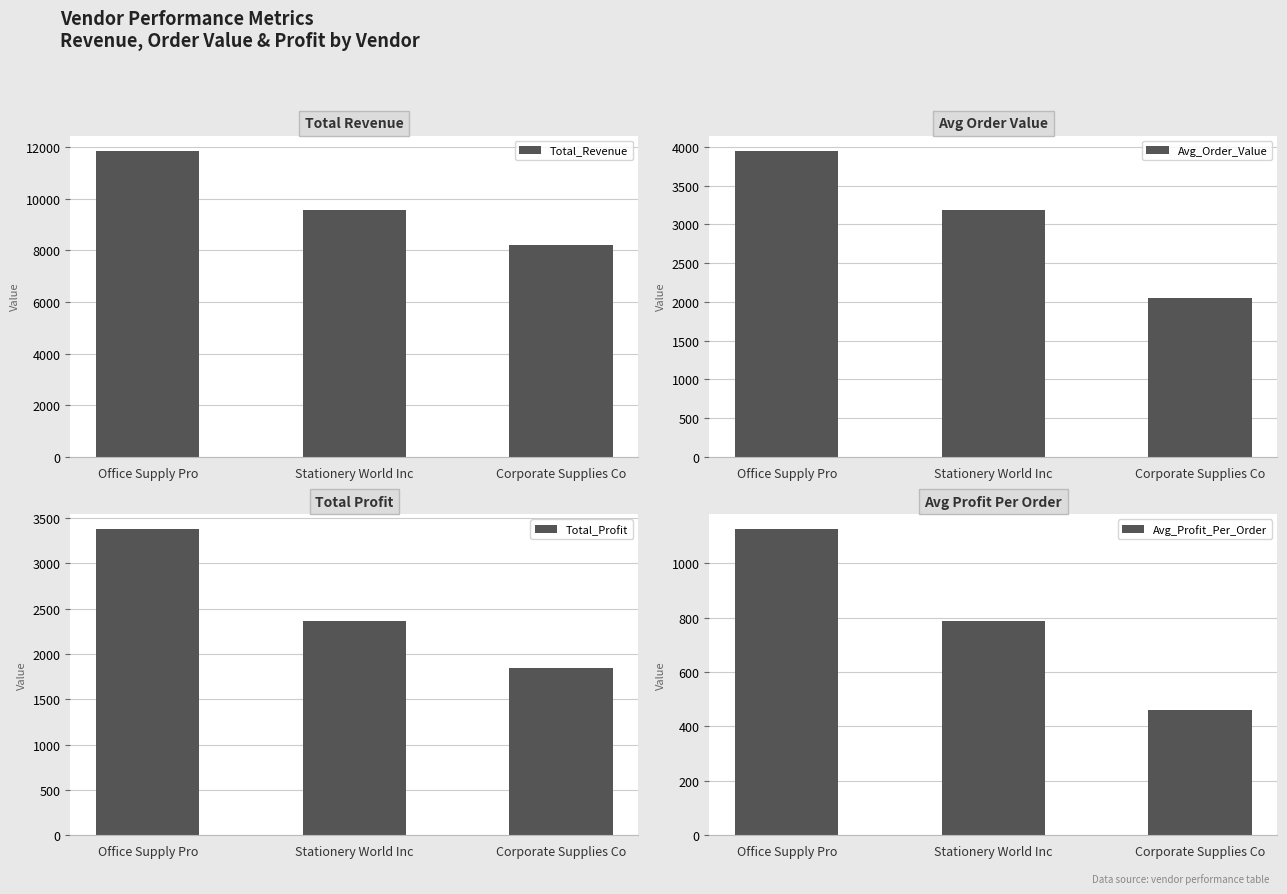

Is it true that Total_Revenue equals 6478.9 at Stationery World Inc?

False